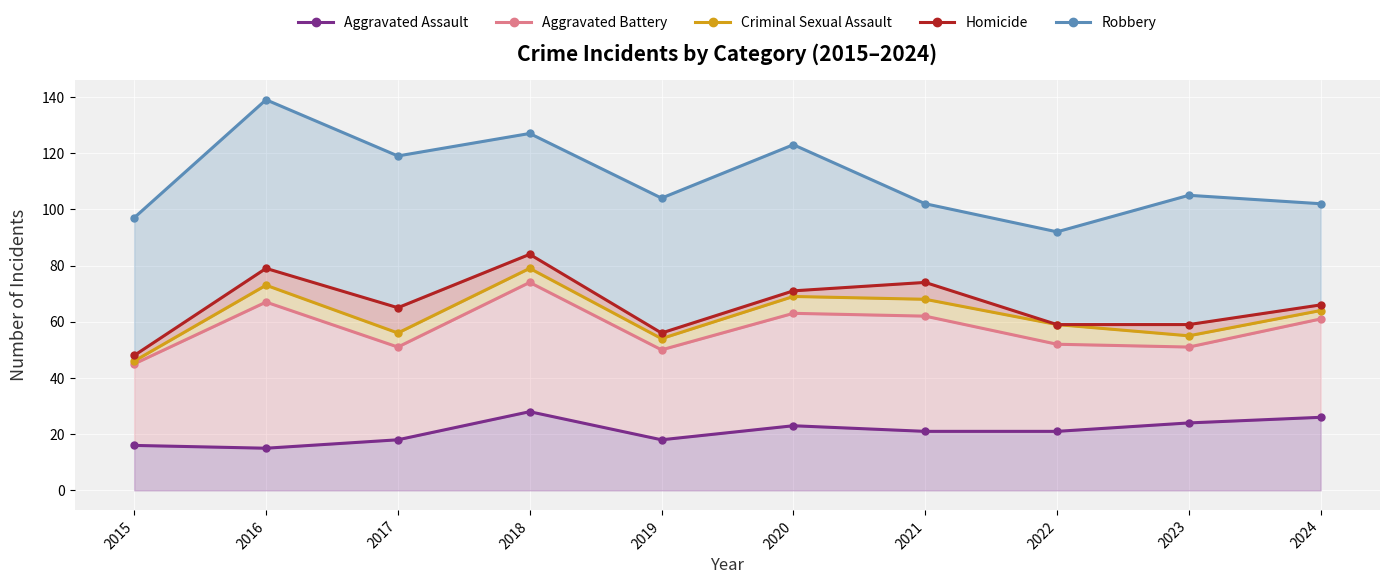

At which category is the sum across all series the highest?

2018